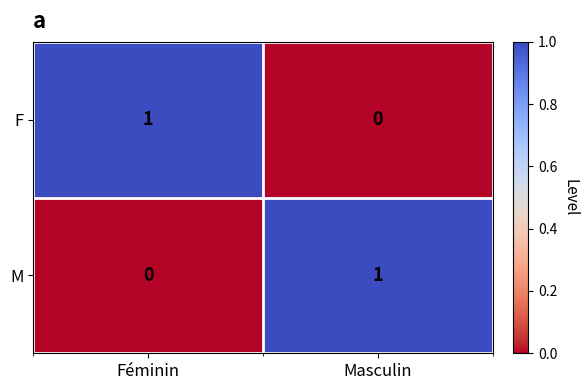

Which category has the highest value in the M series?

Masculin